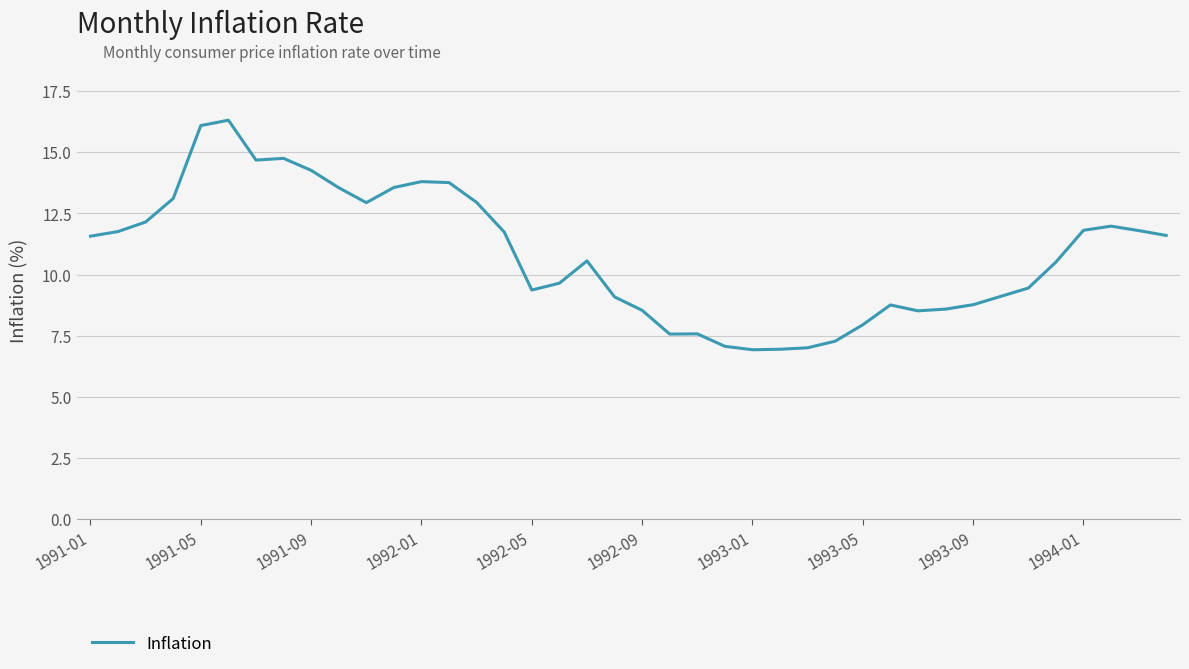

What is the difference between the second highest and minimum values?

9.2